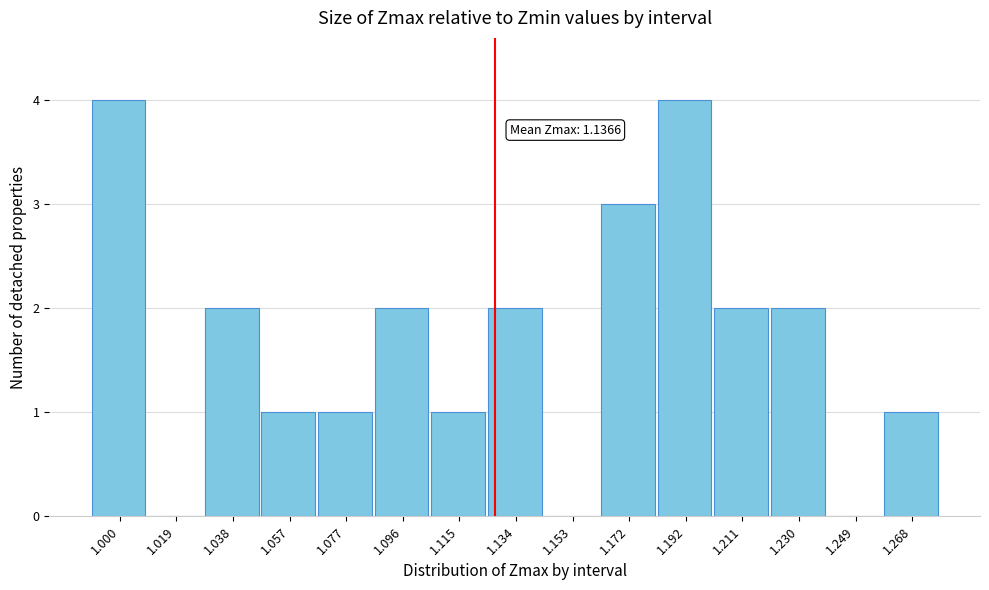

Reading right to left, list all the values displayed in this chart.

1.268=1	1.249=0	1.230=2	1.211=2	1.192=4	1.172=3	1.153=0	1.134=2	1.115=1	1.096=2	1.077=1	1.057=1	1.038=2	1.019=0	1.000=4